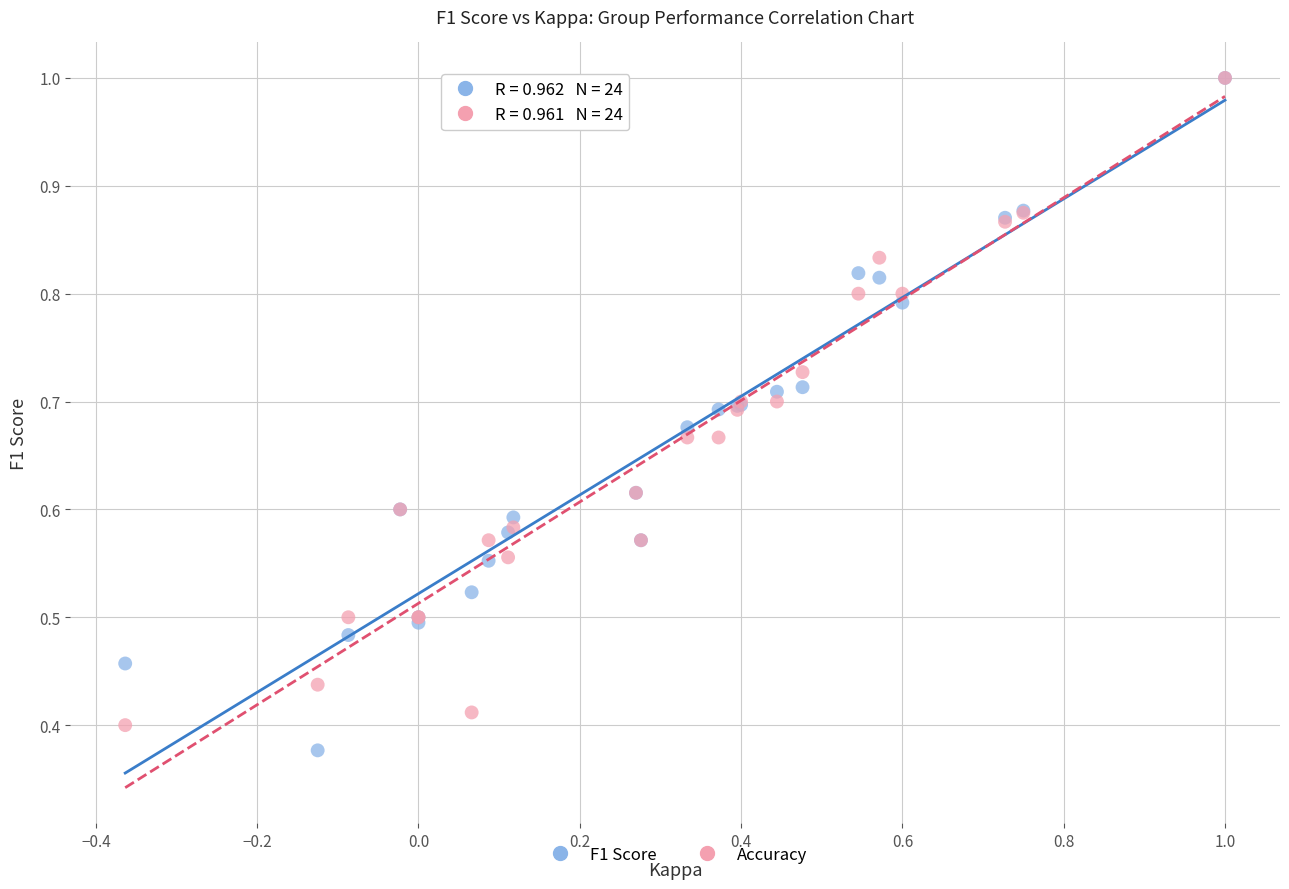

Which series has the largest Y range (max minus min)?

F1 Score